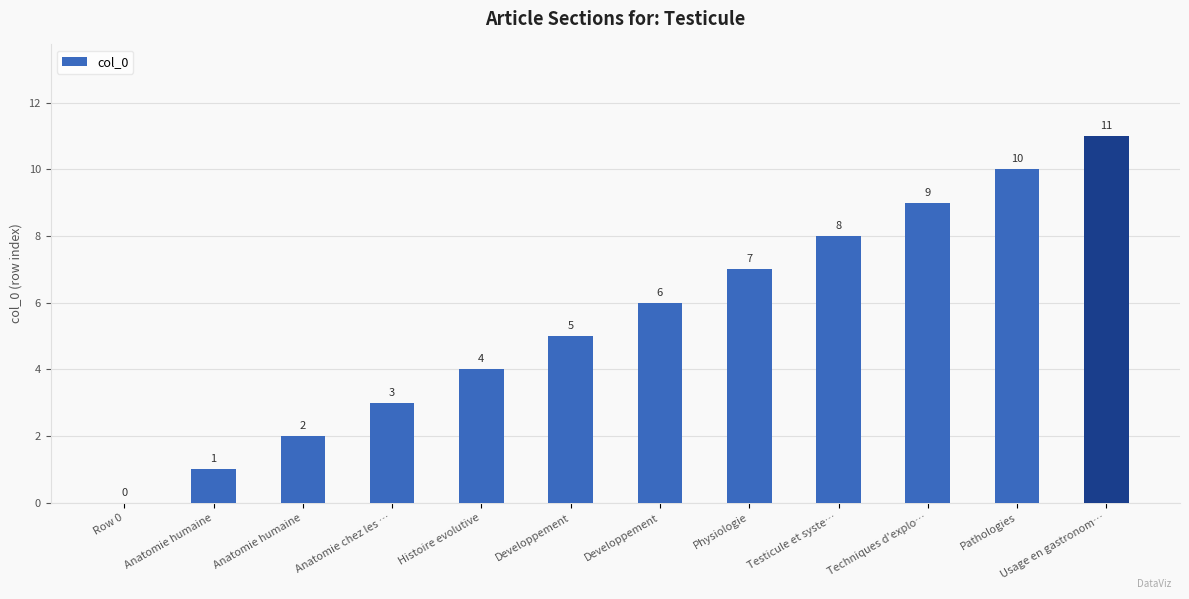

What is the difference between the values at Anatomie humaine and Developpement?

3